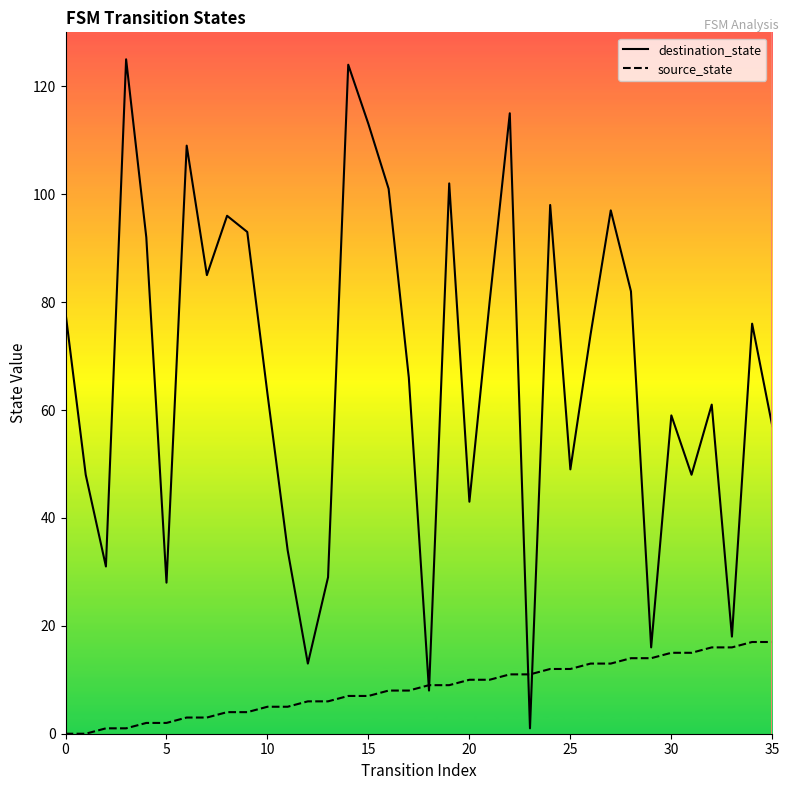

True or false: source_state has more than 0 interior local peaks.

False